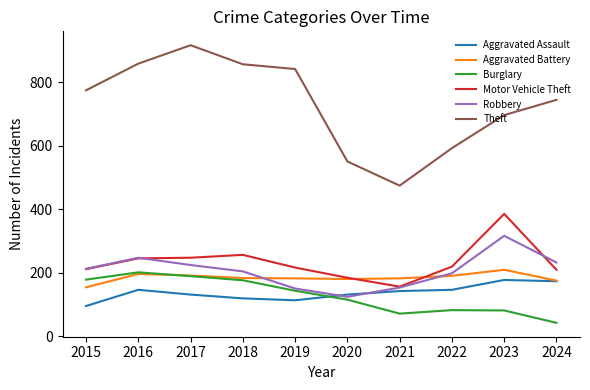

The value of Aggravated Battery at 2017 is 290. True or false?

False